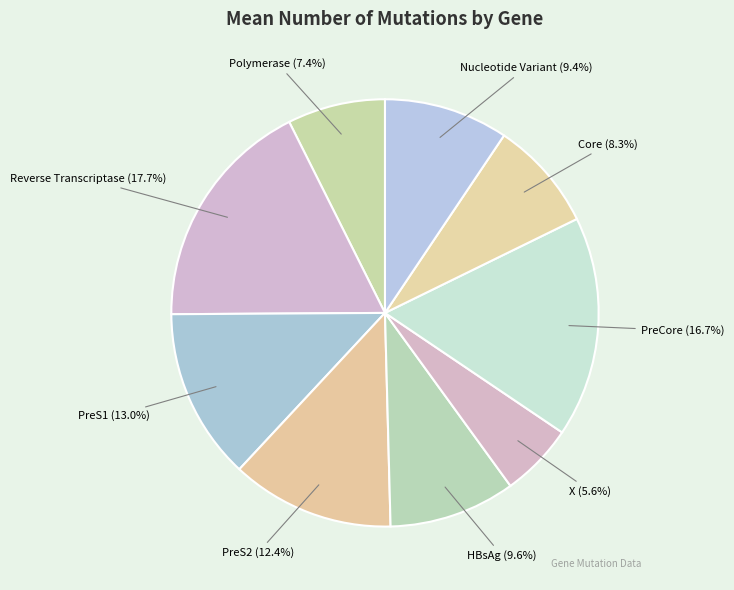

Is Reverse Transcriptase the majority of the pie?

No